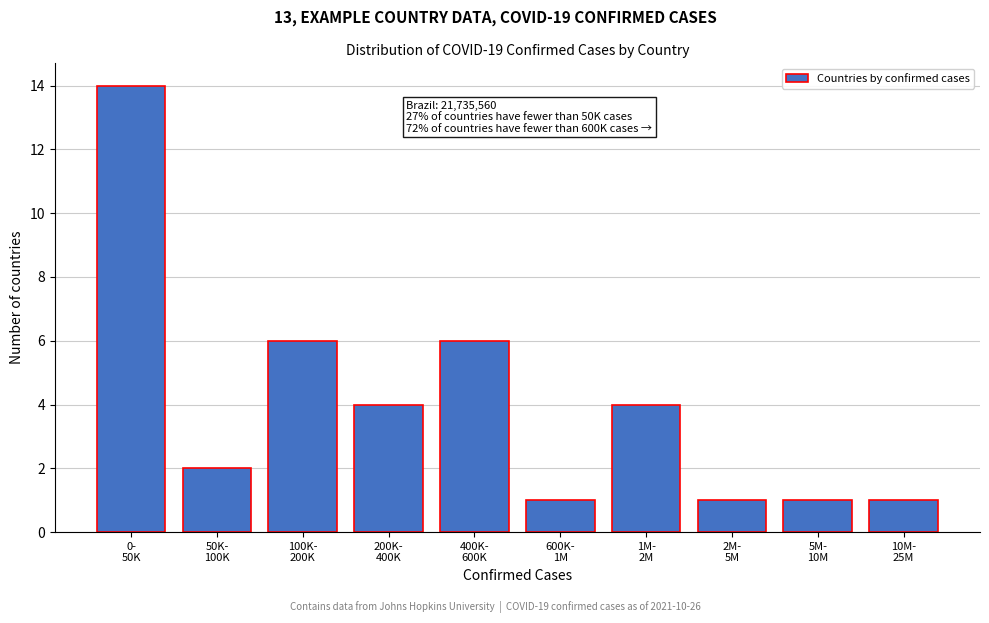

Reading right to left, list all the values displayed in this chart.

1	1	1	4	1	6	4	6	2	14